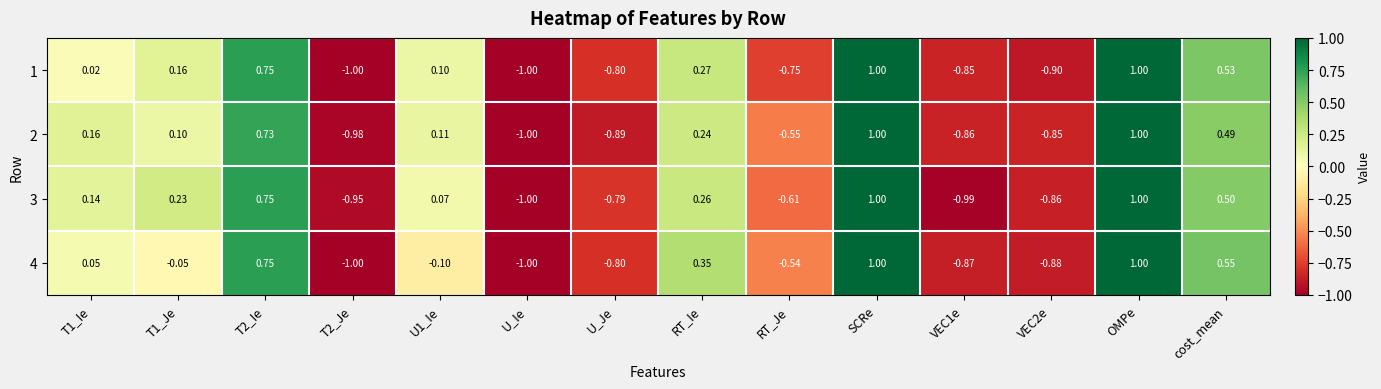

At how many categories does at least one series exceed 0?

8